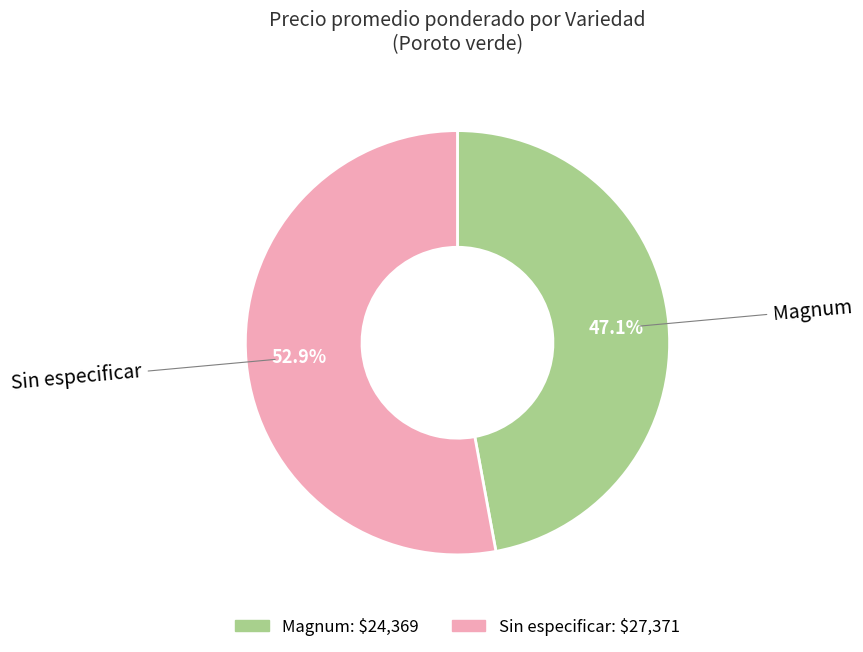

What is the total percentage of Sin especificar and Magnum?

100.0%